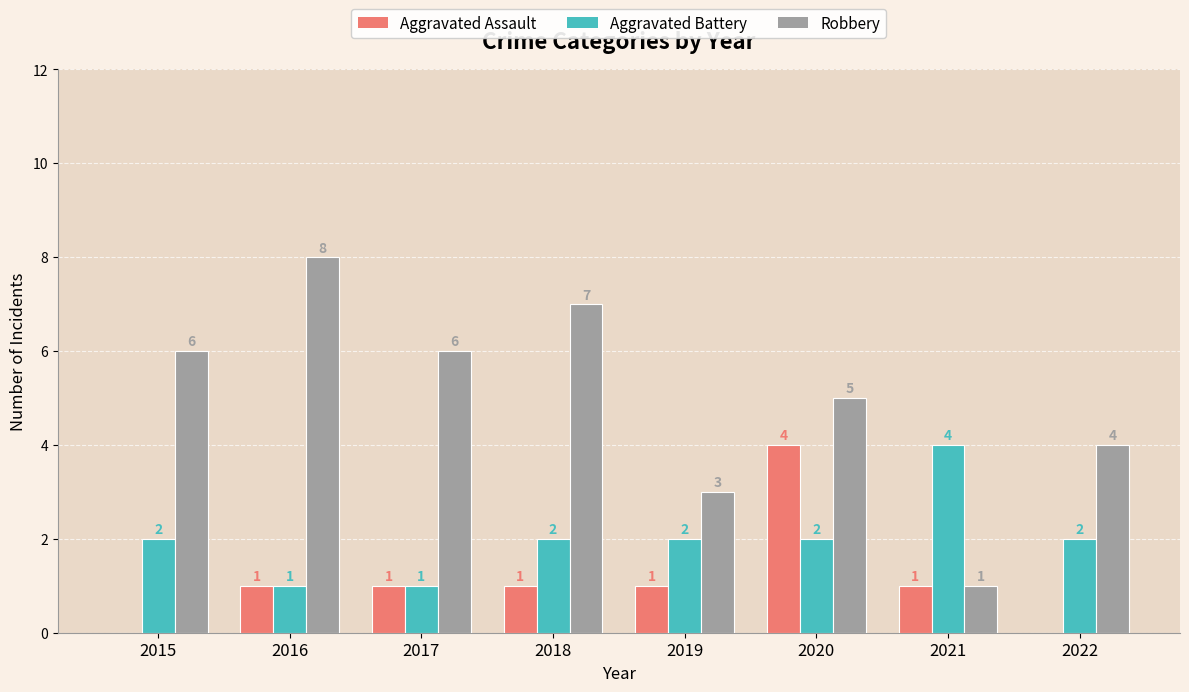

What value does the Aggravated Battery series have at 2021?

4